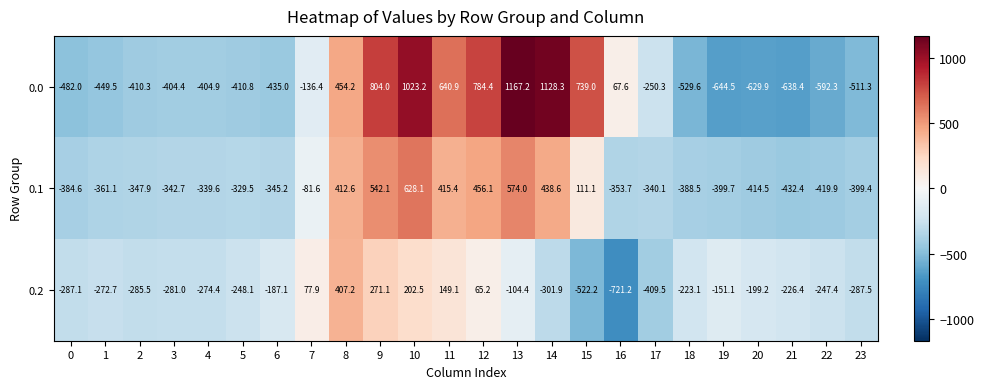

How many series are shown in this chart?

3